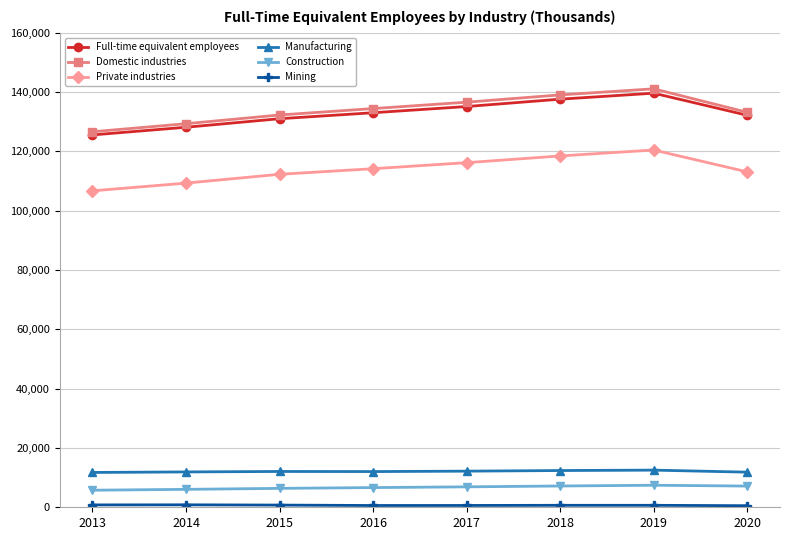

The Construction series shows 6043 at 2014. True or false?

True